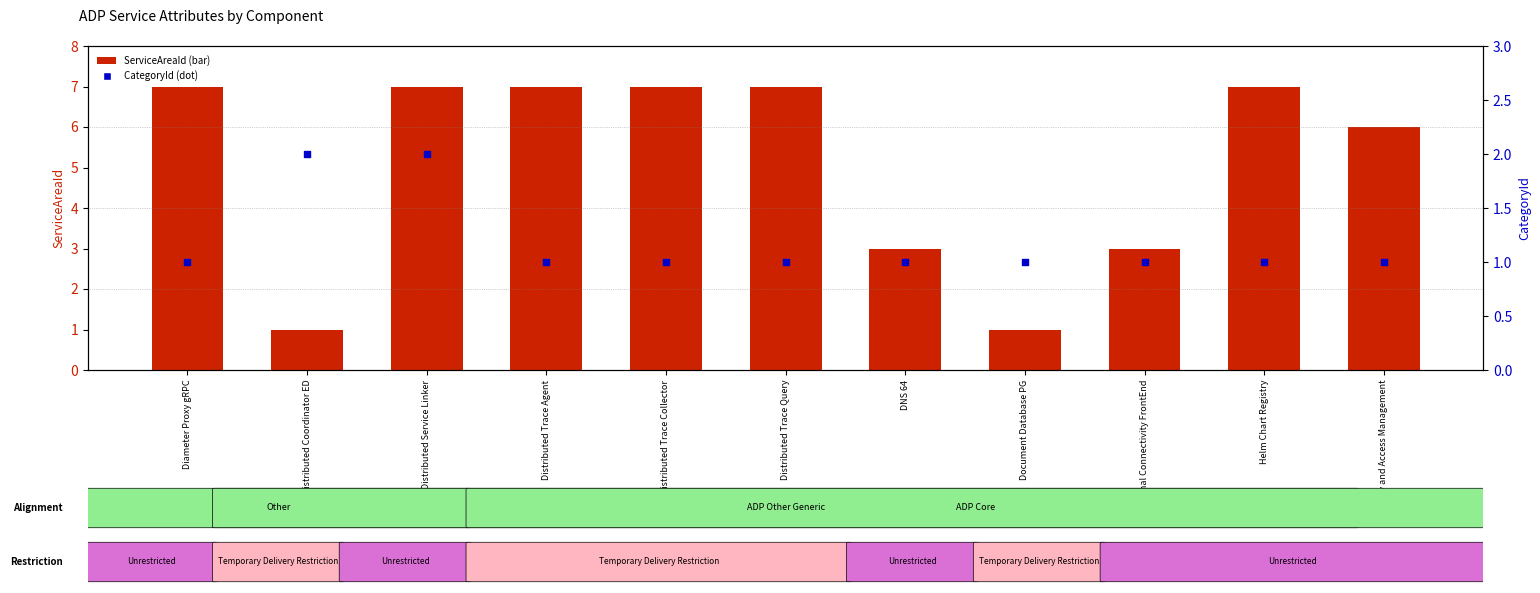

What are all the series names shown in the legend?

ServiceAreaId (bar), CategoryId (dot)